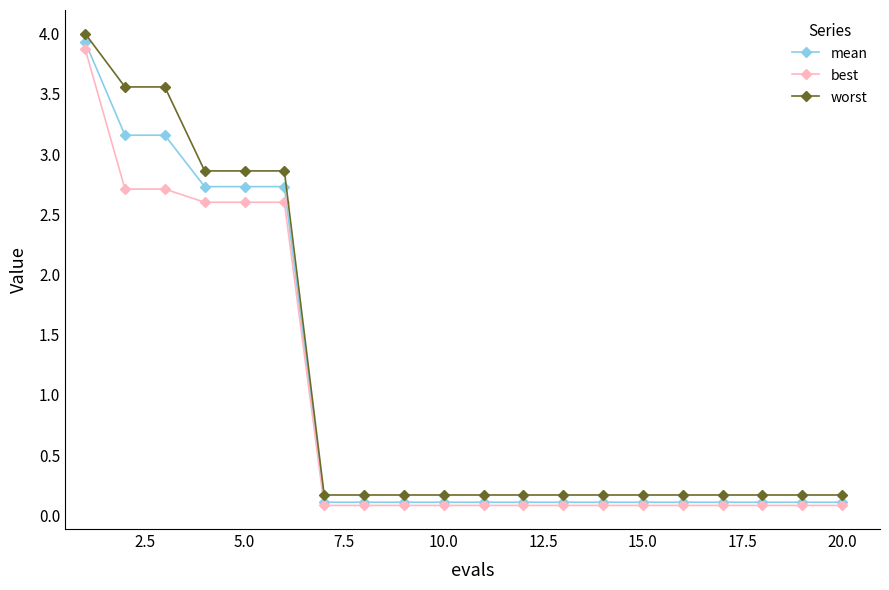

Which series has the widest spread of values?

worst